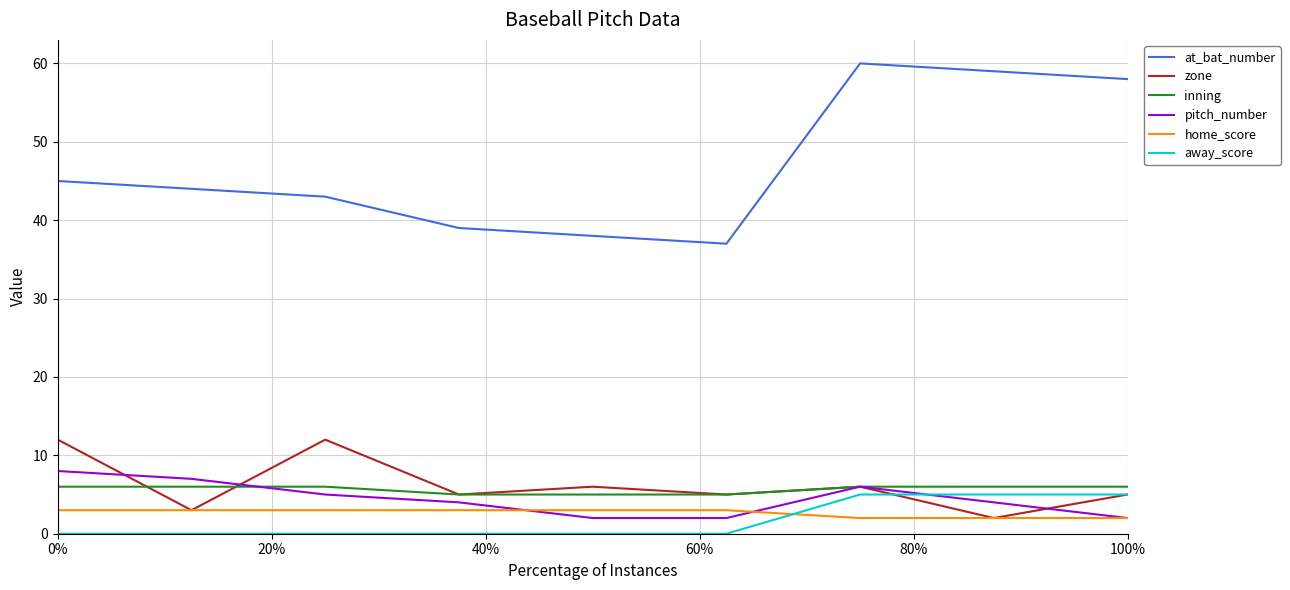

True or false: inning and at_bat_number cross at least once.

False